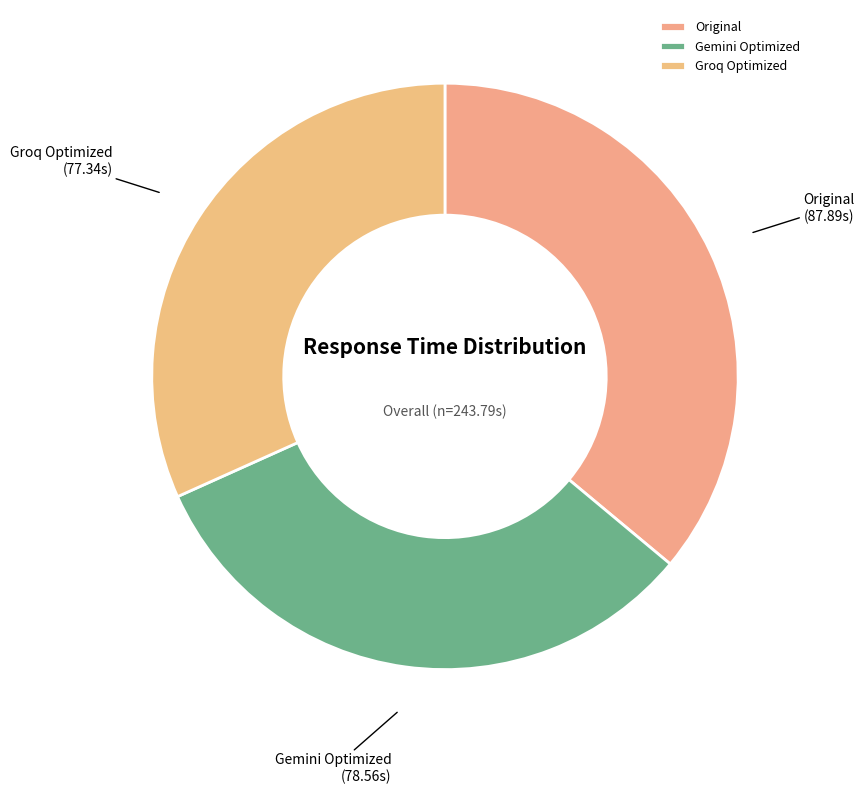

What is the smallest slice in the pie chart?

Groq Optimized